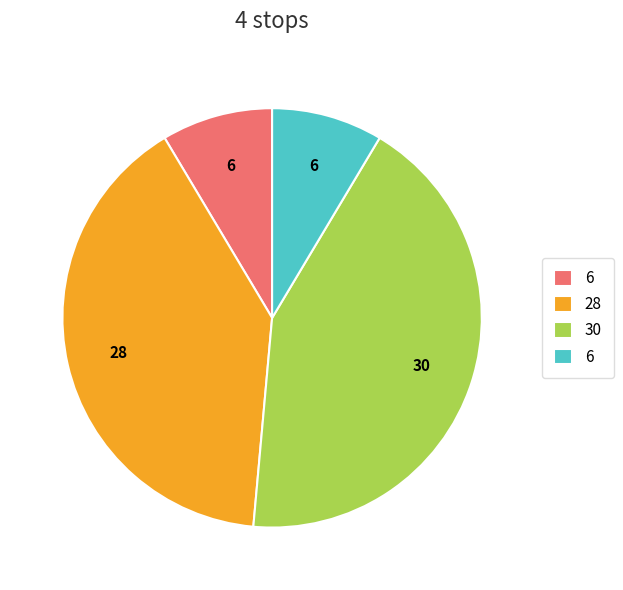

Is there any slice that represents more than half of the pie?

No